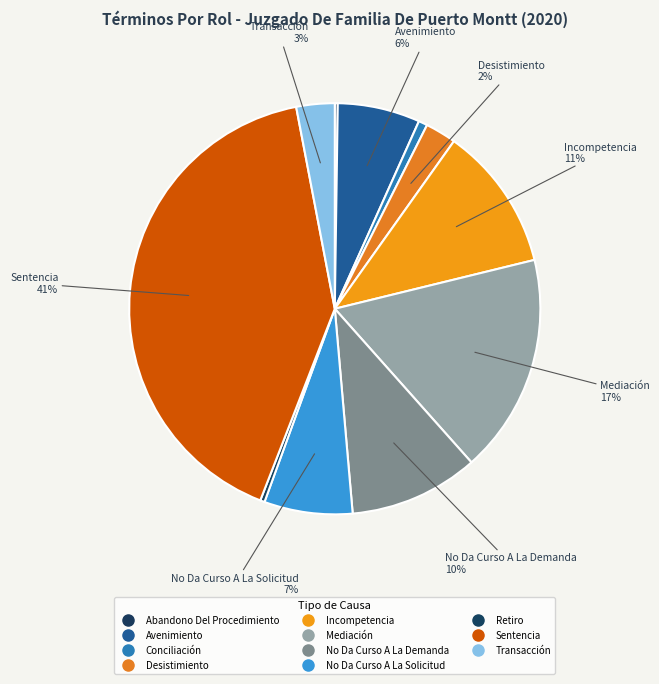

The Mediación slice represents 30% of the pie. True or false?

False